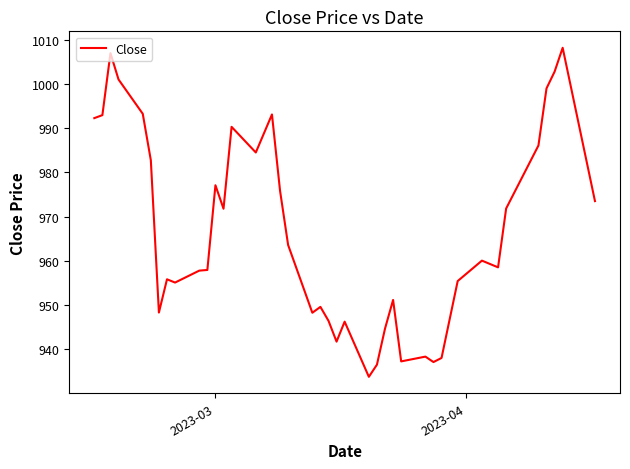

What is the smallest value displayed?

933.8